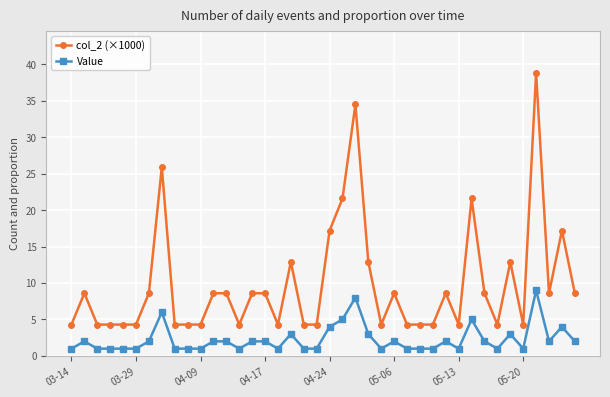

How many Value values are between 1 and 3?

33